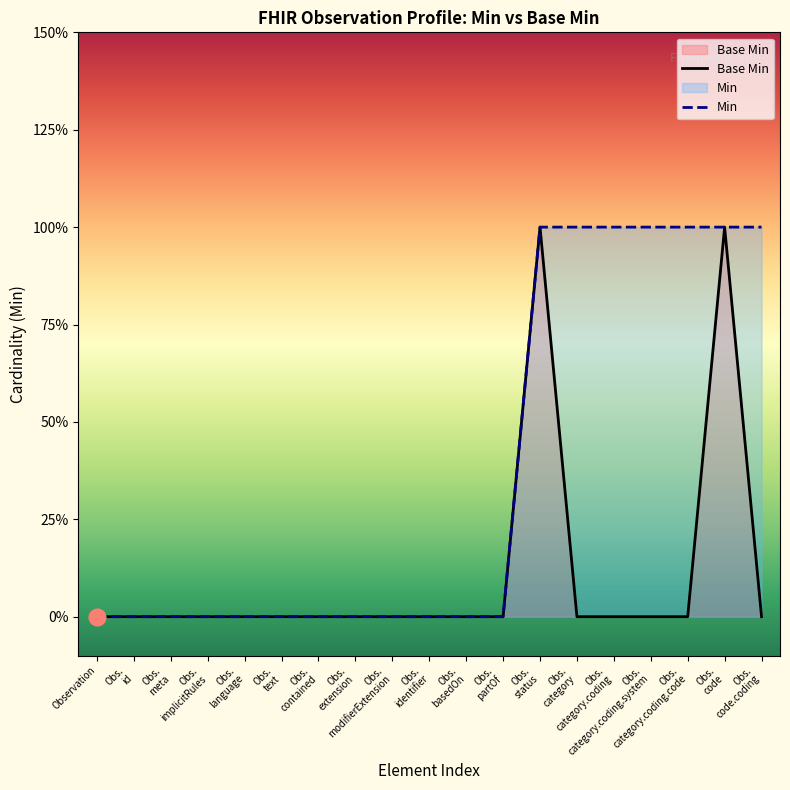

What is the total value across all series at Obs.
code?

2